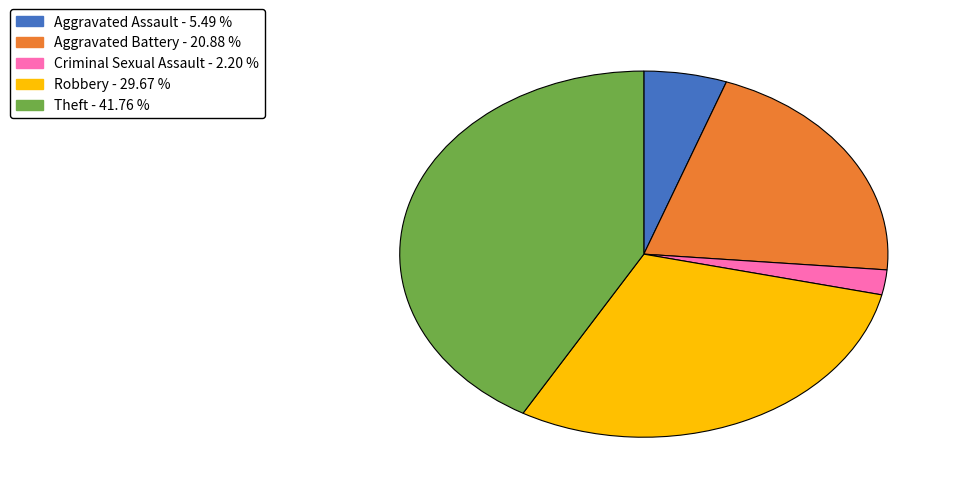

Is there any slice that represents more than half of the pie?

No